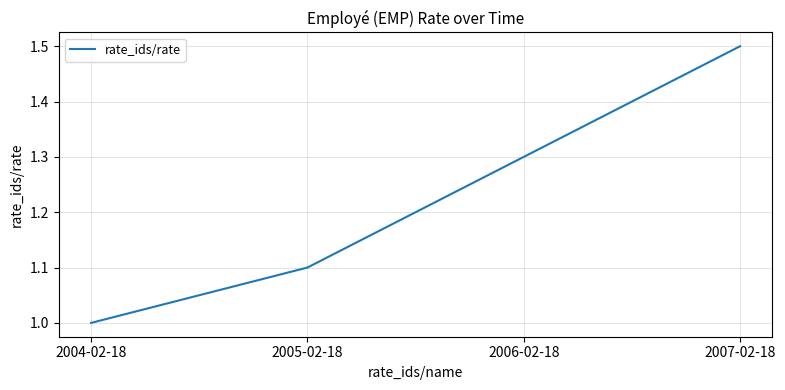

What is the sum of the values at 2006-02-18 and 2004-02-18?

2.3